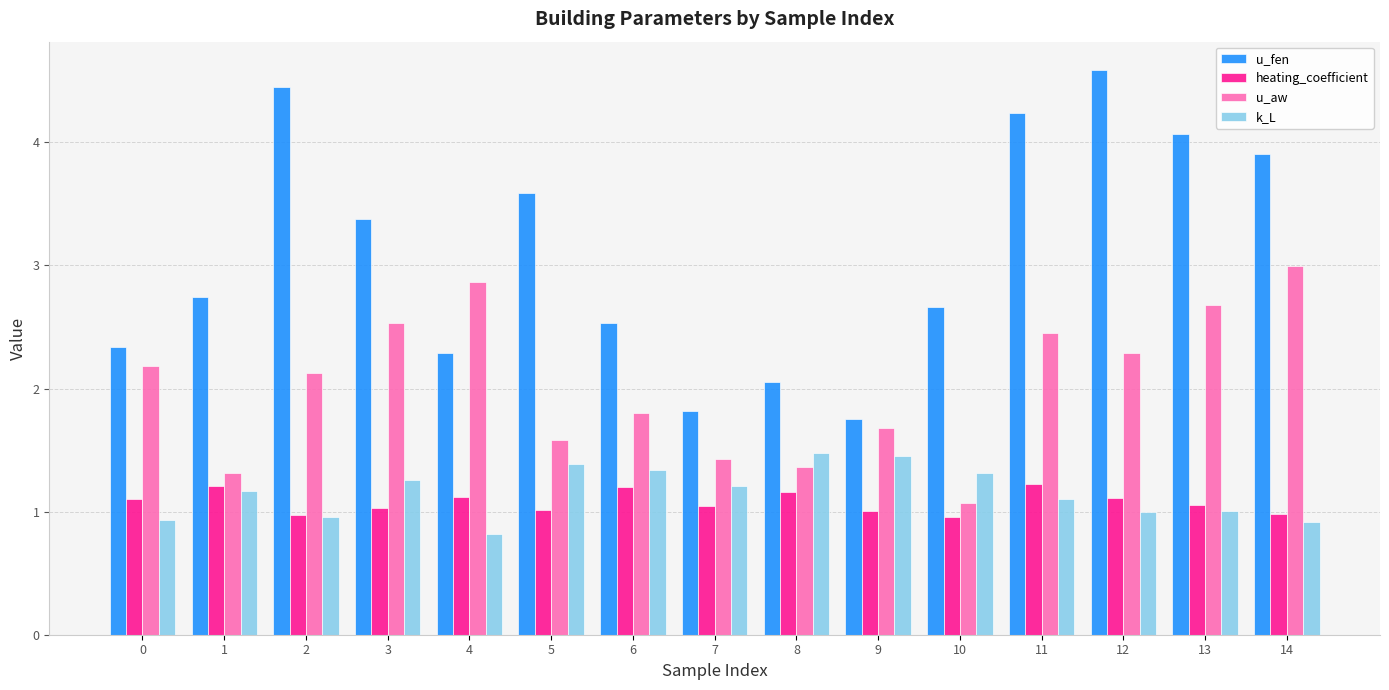

Read the u_aw value at 4.

2.9